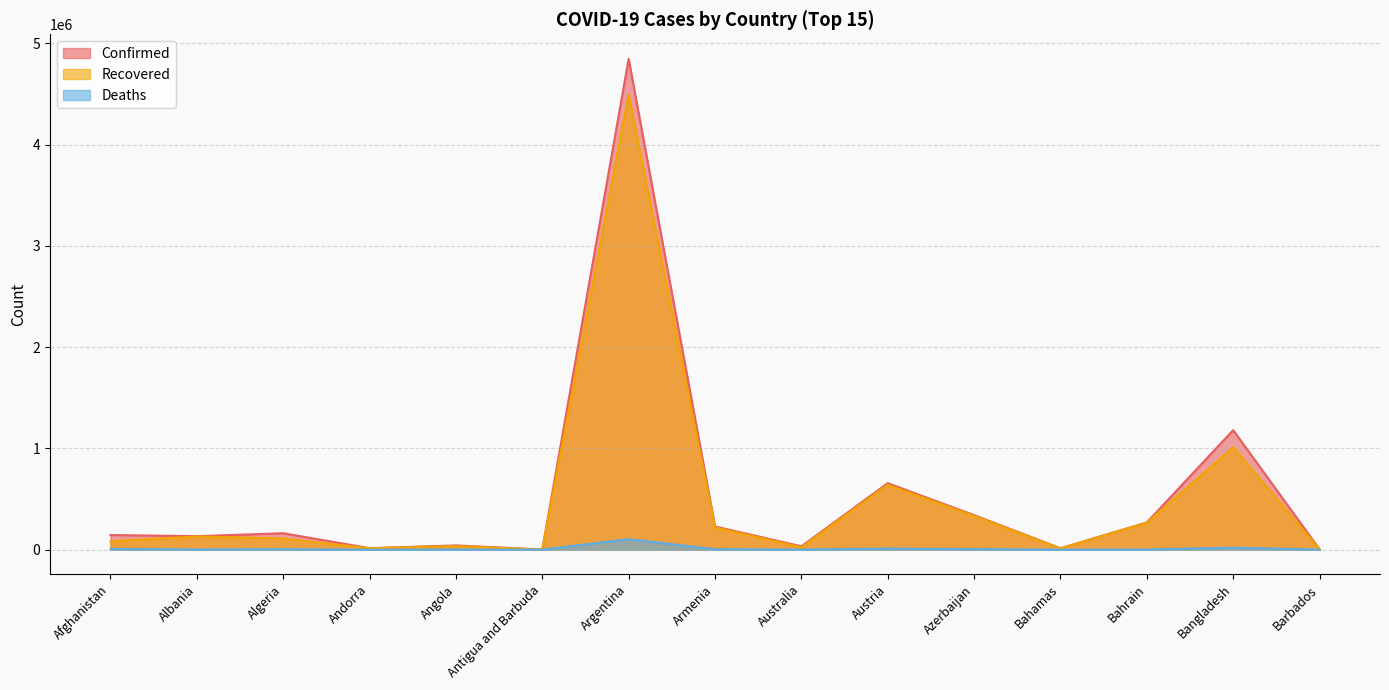

The value of Deaths at Albania is 3592. True or false?

False